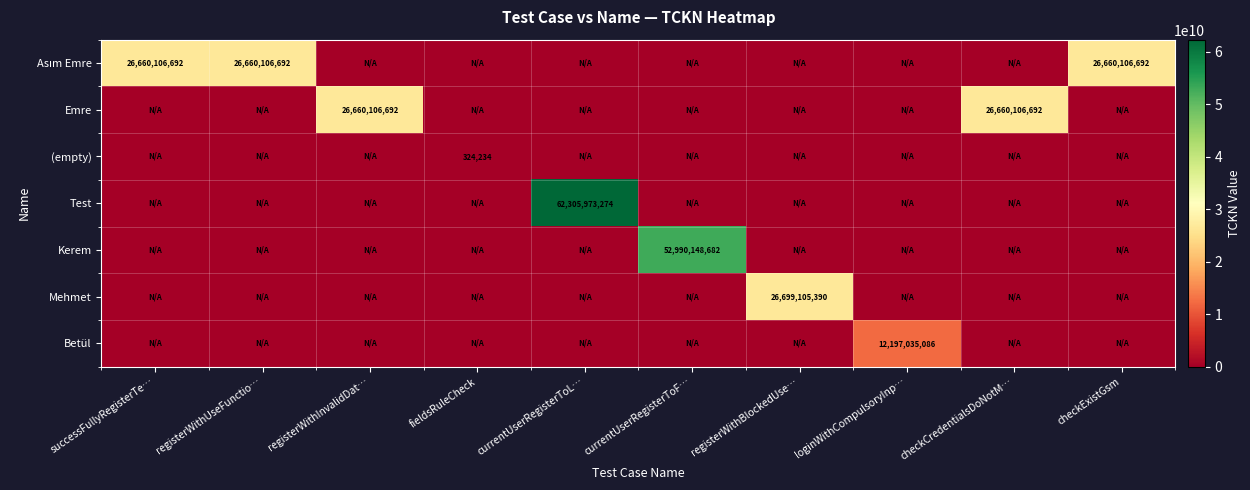

Which category has the highest value across all series?

currentUserRegisterToL…